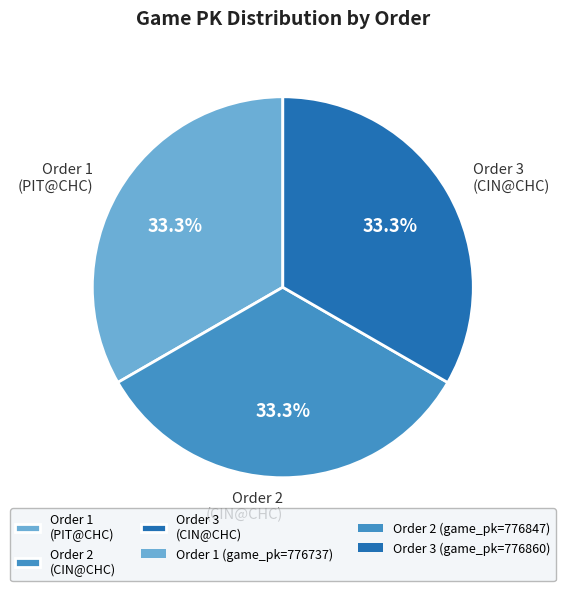

Approximately how many times larger is the value at Order 1 (PIT@CHC) compared to Order 3 (CIN@CHC)?

1.0